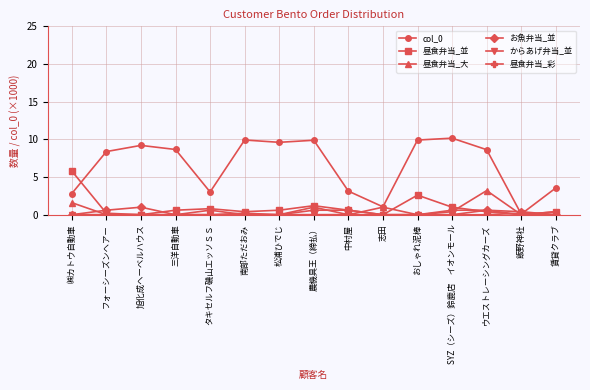

True or false: 昼食弁当_並 has a value of -3.7 at 志田.

False